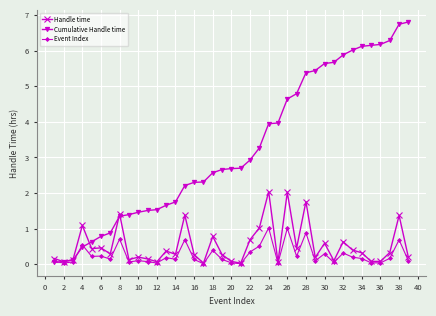

True or false: Event Index has more than 1 points higher than both neighbors.

True